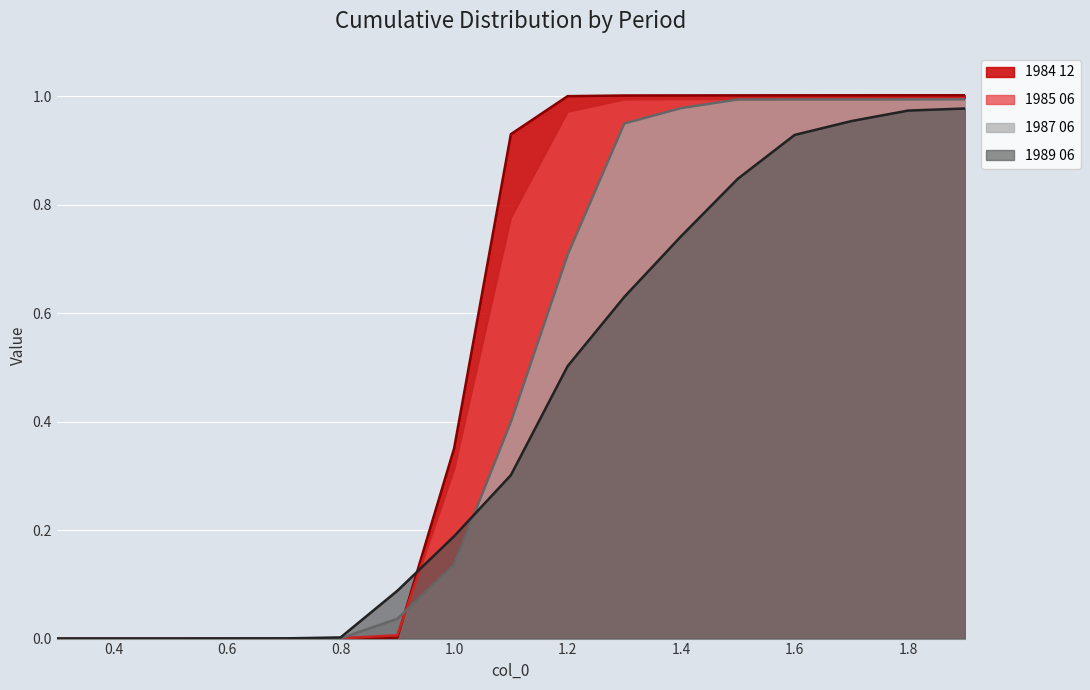

How many positive values does the 1985 06 series have?

16